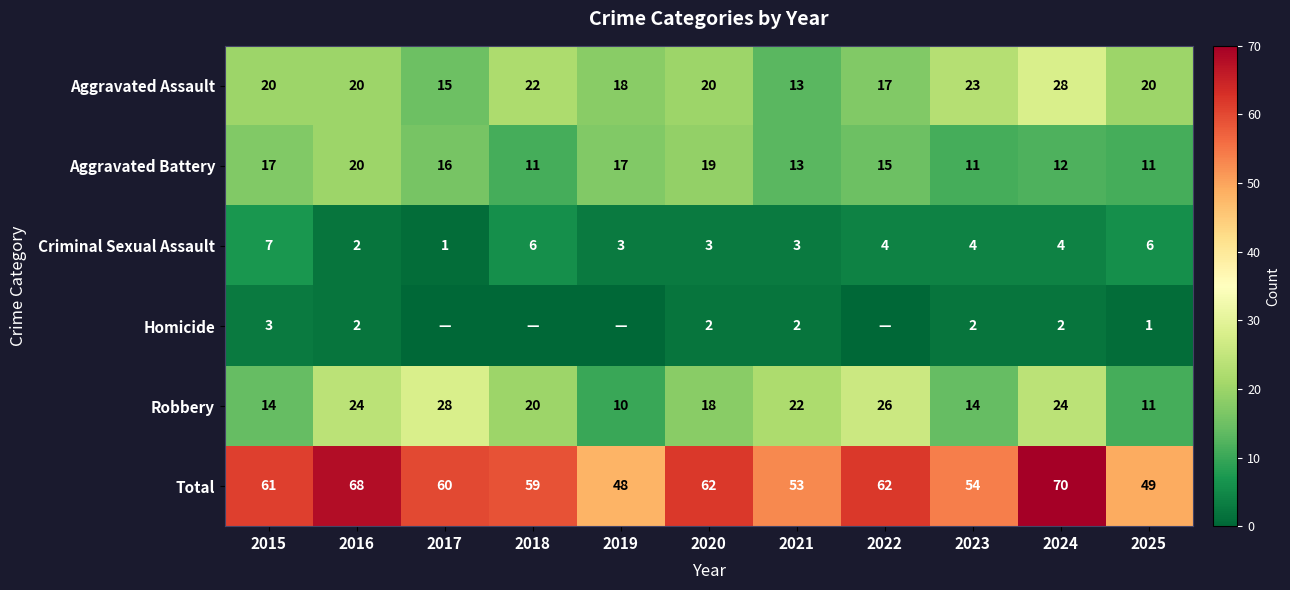

What is the difference between the highest and lowest values at 2021?

51